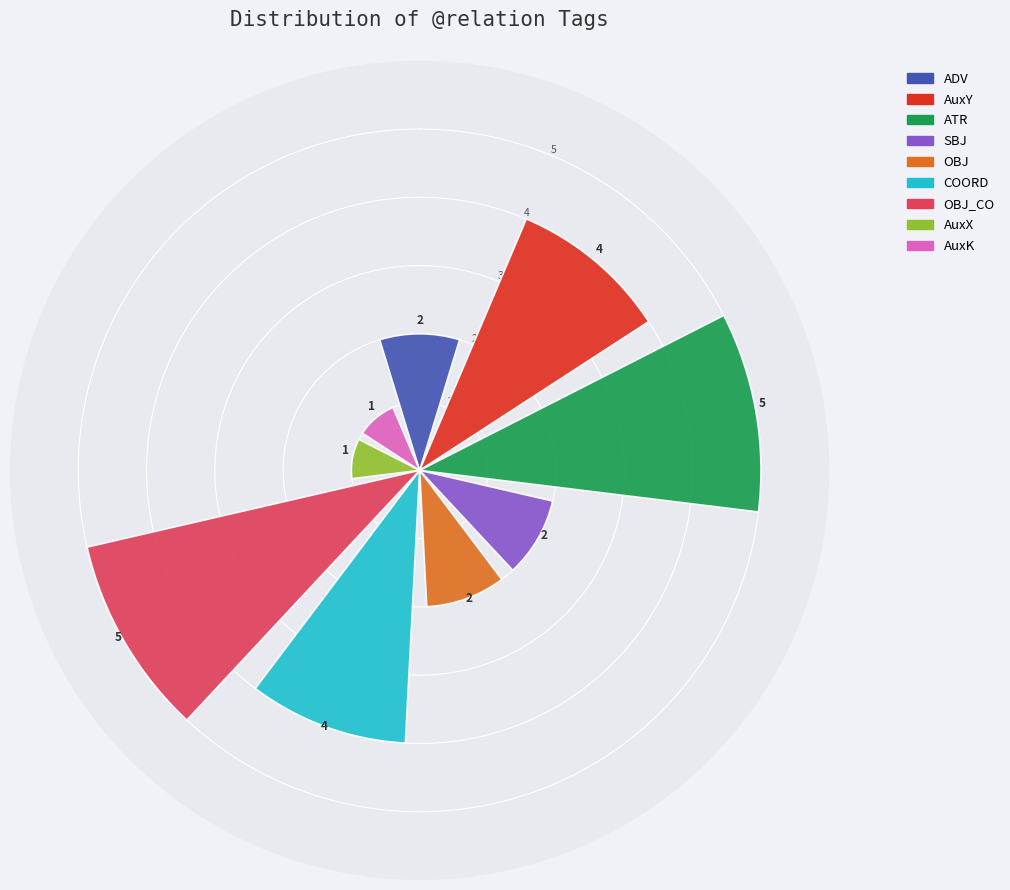

What is the difference between the maximum and minimum values?

4